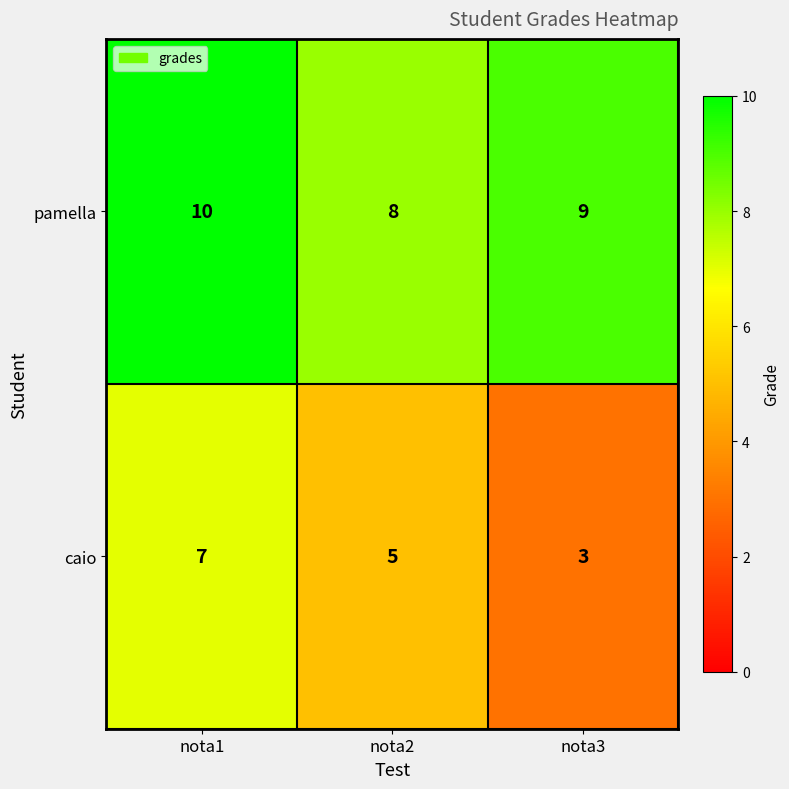

What is the difference between the highest and lowest values at nota2?

3